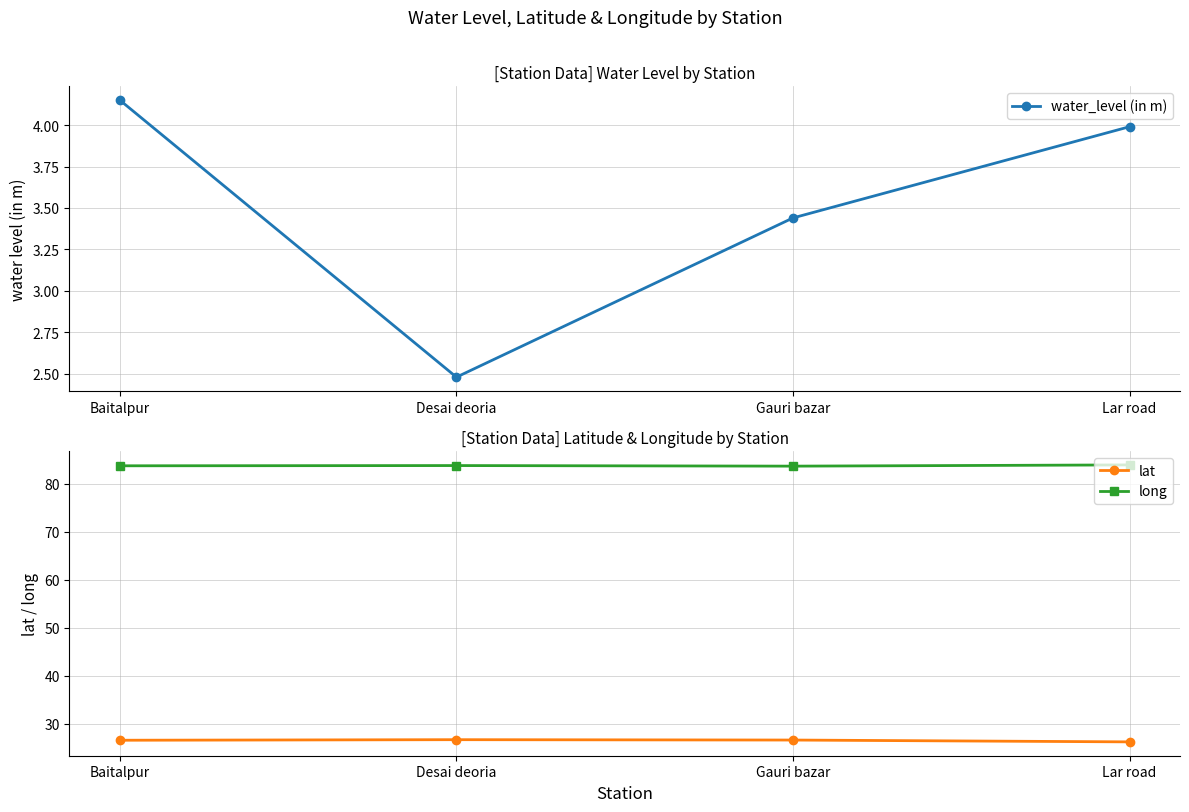

At which category is the sum across all series the highest?

Baitalpur